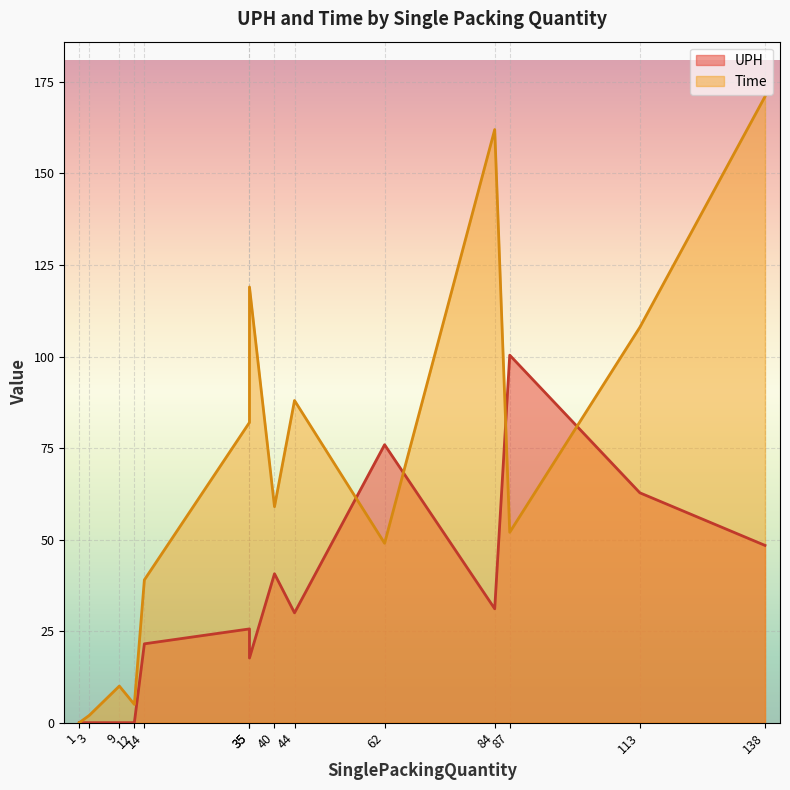

Reading left to right, what are all the values shown in this chart?

UPH: 87=100.4	62=75.9	113=62.8	138=48.4	40=40.7	84=31.1	44=30.0	35=25.6	14=21.5	35=17.6	3=0.0	9=0.0	1=0.0	12=0.0
Time: 87=52.0	62=49.0	113=108.0	138=171.0	40=59.0	84=162.0	44=88.0	35=82.0	14=39.0	35=119.0	3=2.0	9=10.0	1=0.0	12=5.0